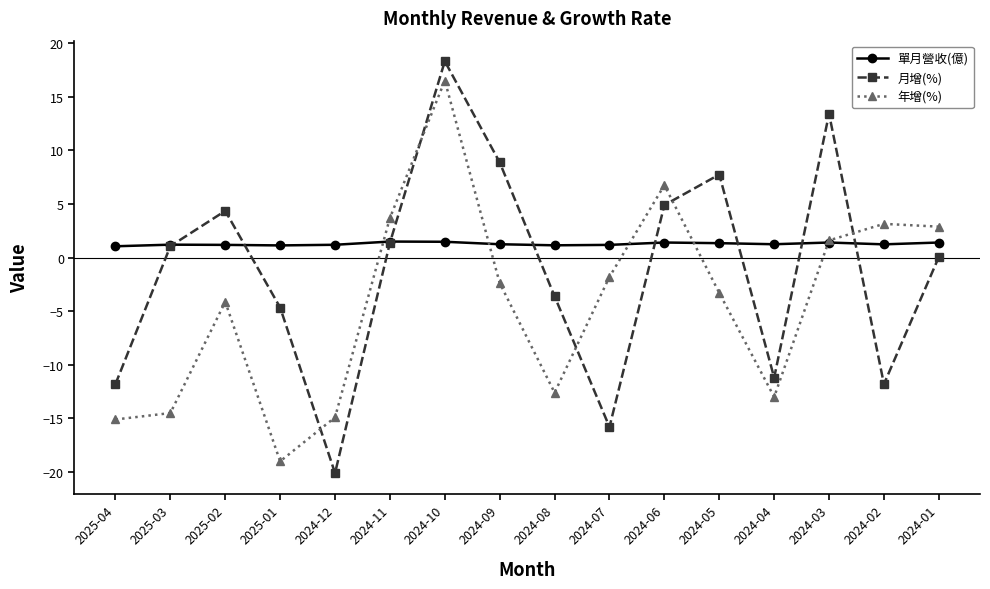

Rank the series at 2024-08 from highest to lowest value.

單月營收(億), 月增(%), 年增(%)